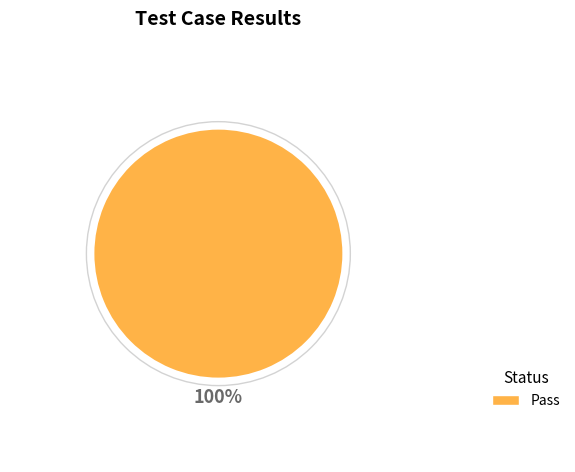

Which slice represents more than half of the pie?

Pass